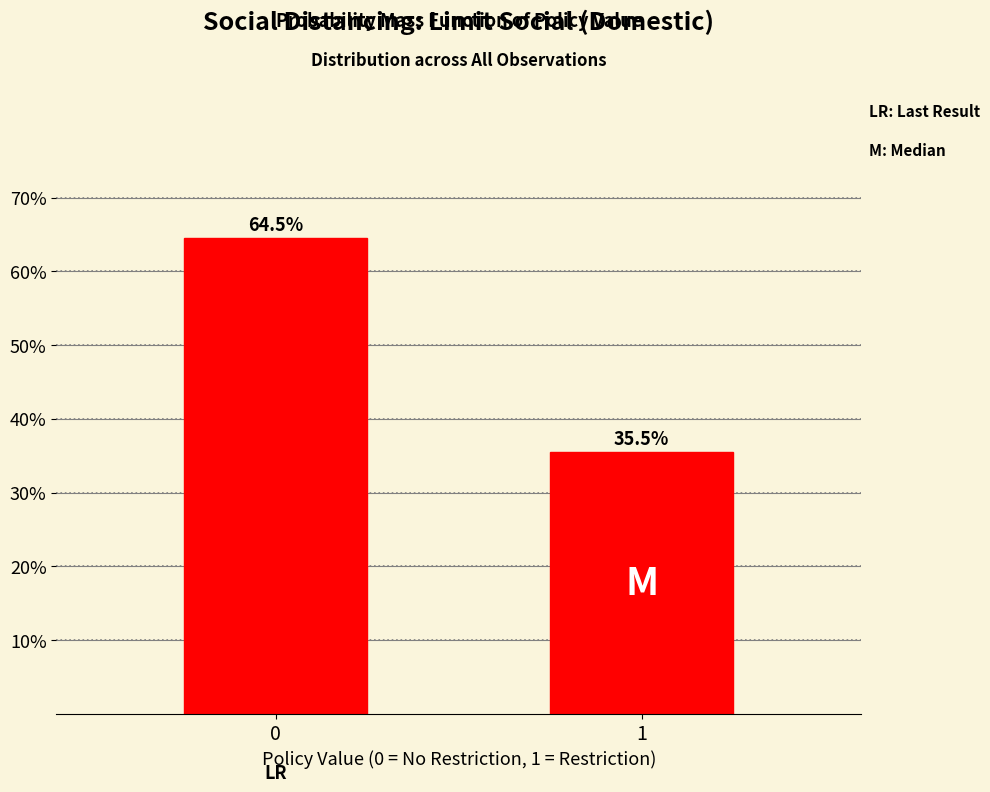

Reading left to right, extract all data points from this chart.

64.5	35.5